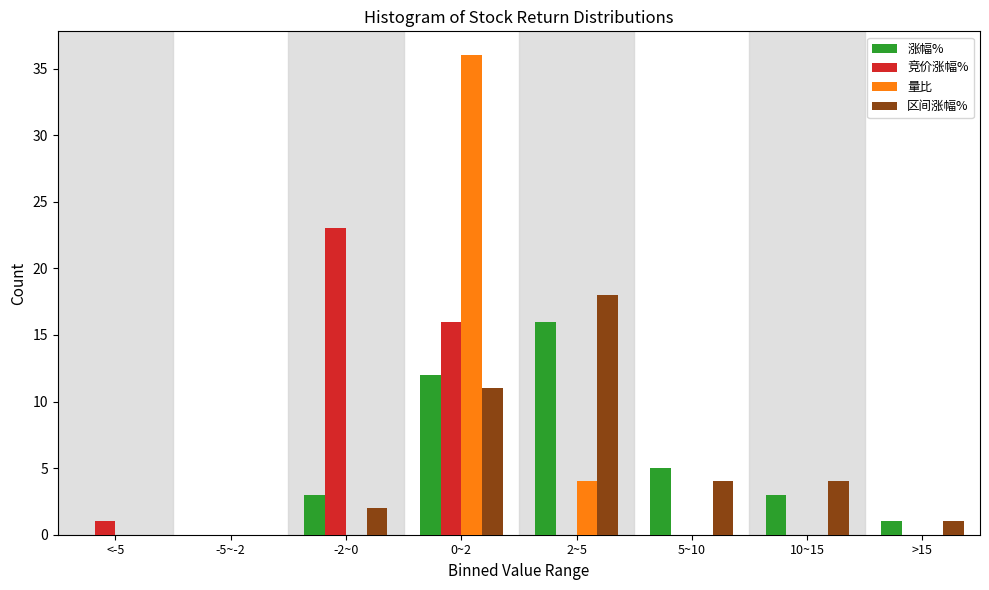

At which label is 区间涨幅% closest to 9?

0~2